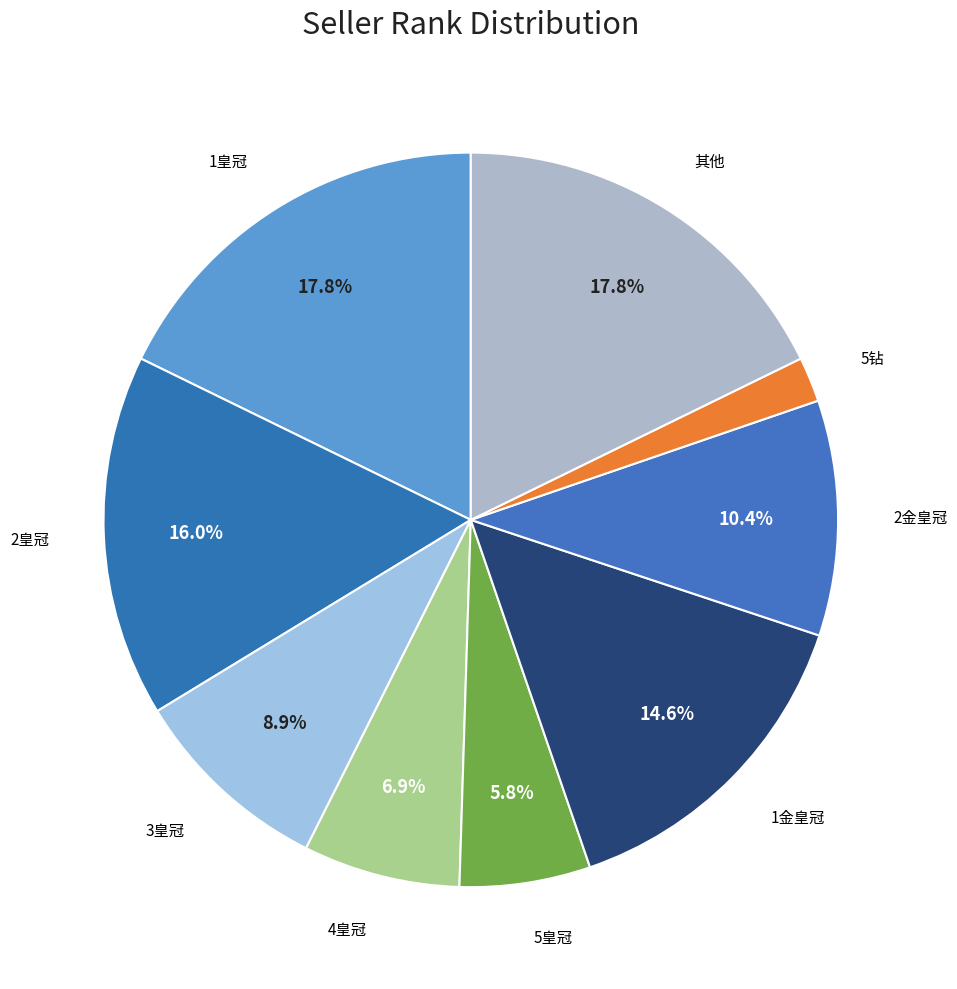

How many slices are in this pie chart?

9